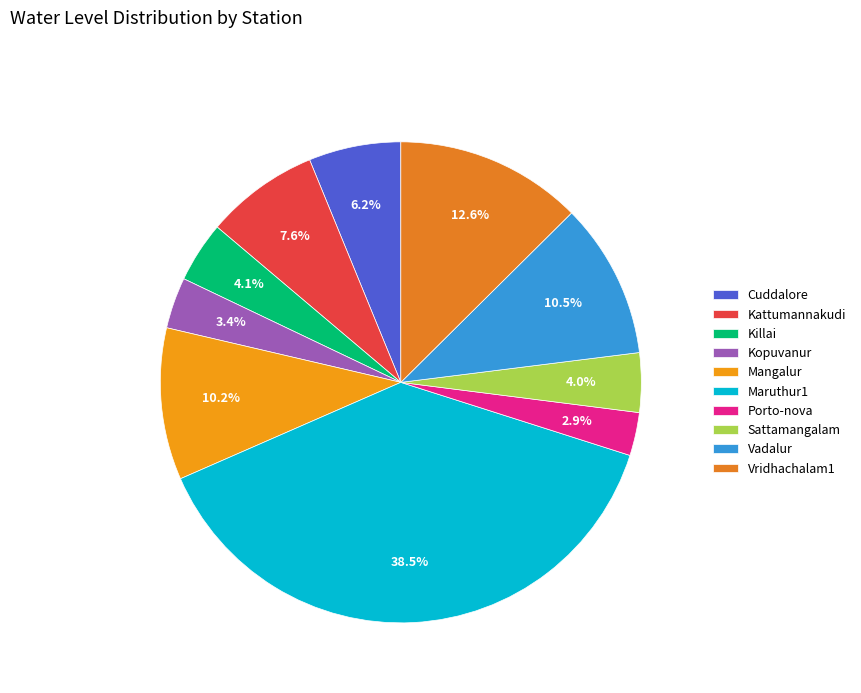

To the nearest percent, what portion does Killai represent?

4%